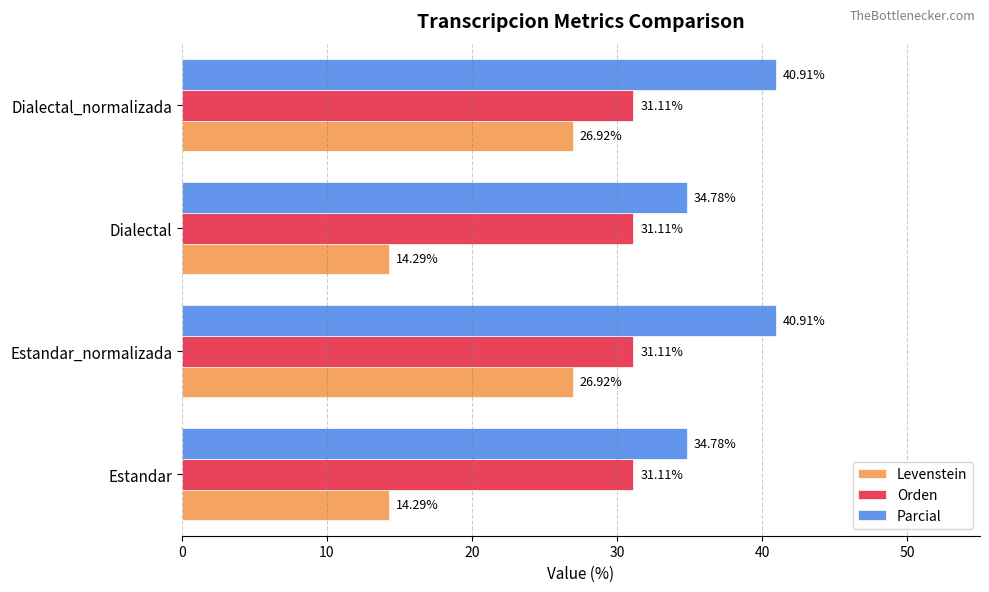

What is the difference between the highest and lowest values at Dialectal_normalizada?

14.0